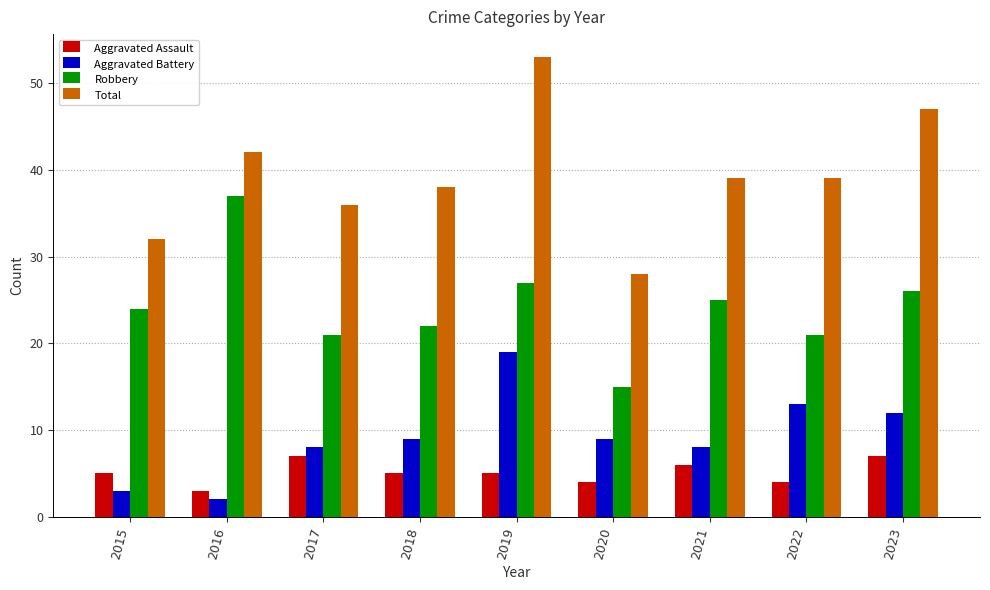

True or false: Robbery has a value of 38 at 2017.

False